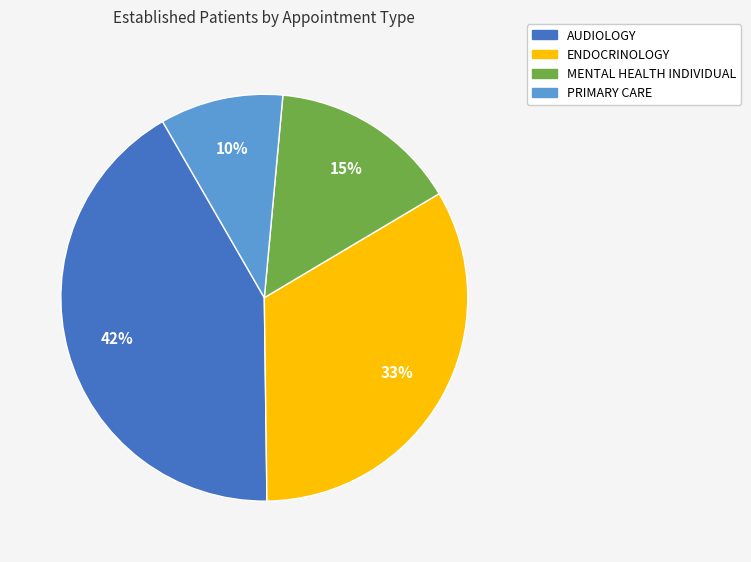

To the nearest percent, what is the difference between the MENTAL HEALTH INDIVIDUAL and AUDIOLOGY slice percentages?

27%